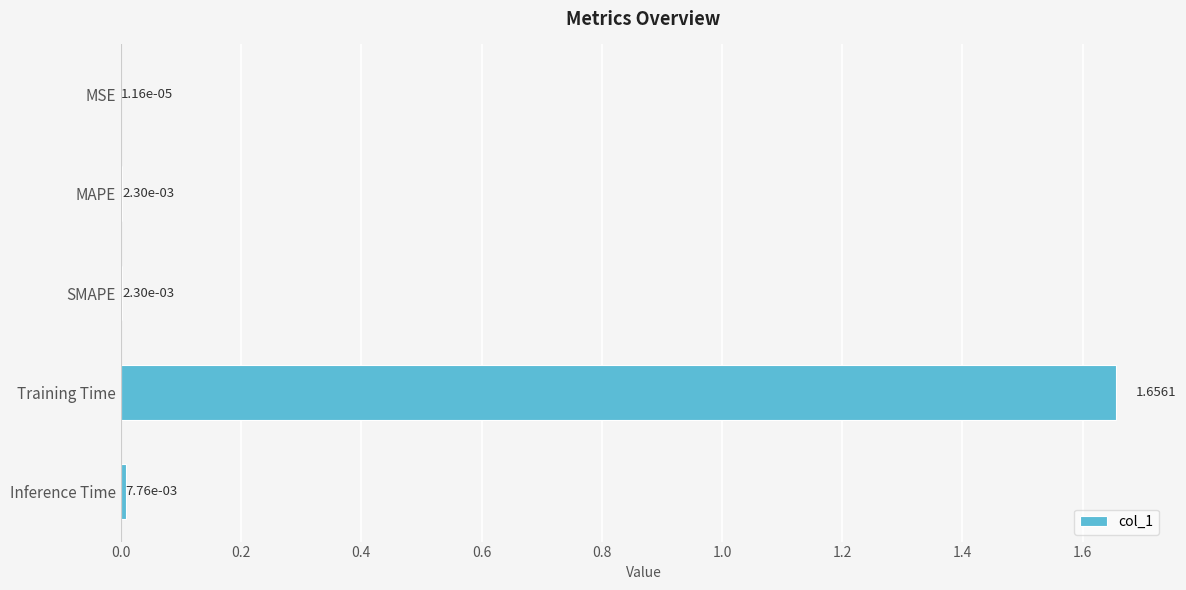

At which category does the chart reach its peak across all series?

Training Time